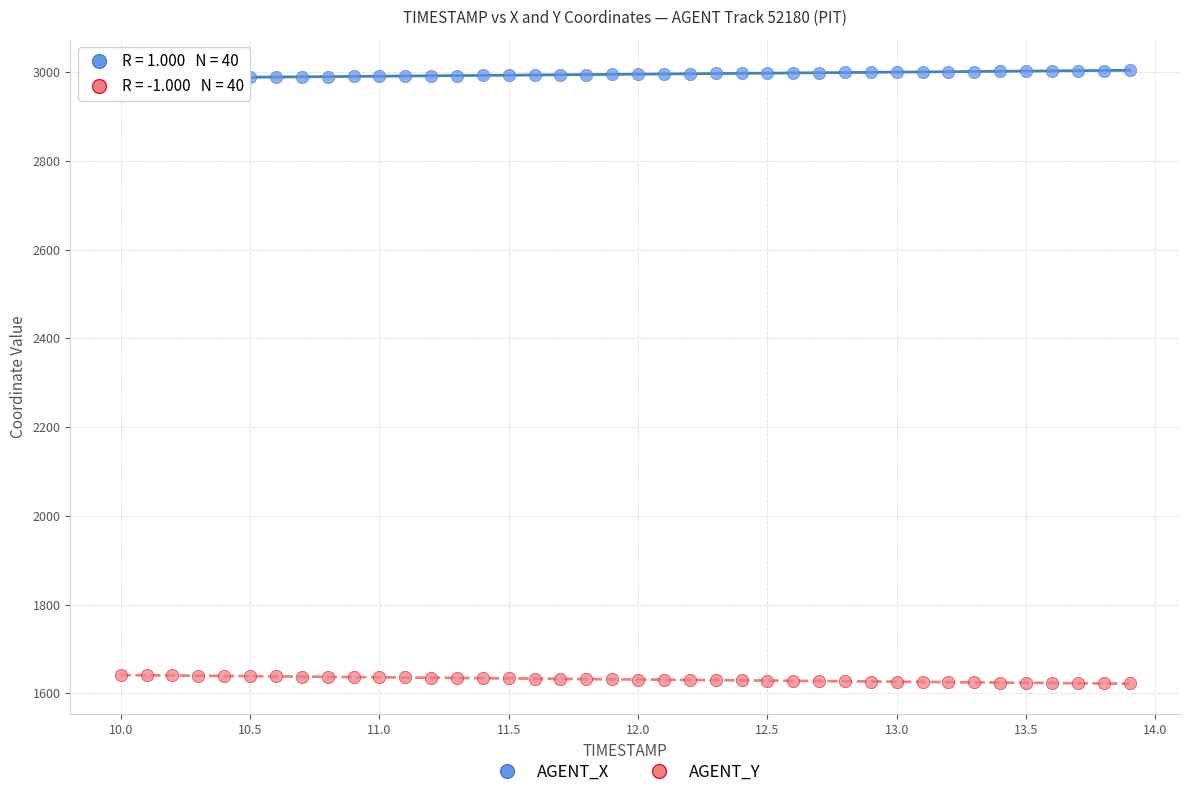

What are all the series names shown in the legend?

AGENT_X, AGENT_Y